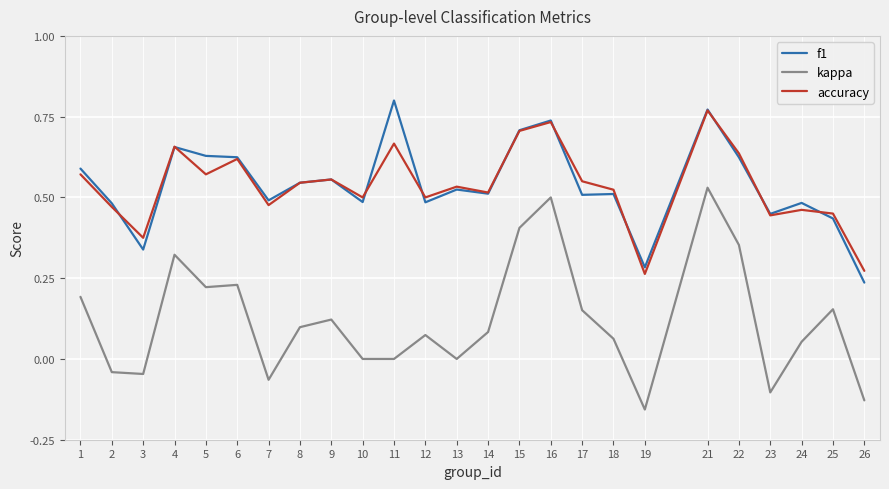

Which series has the widest spread of values?

kappa